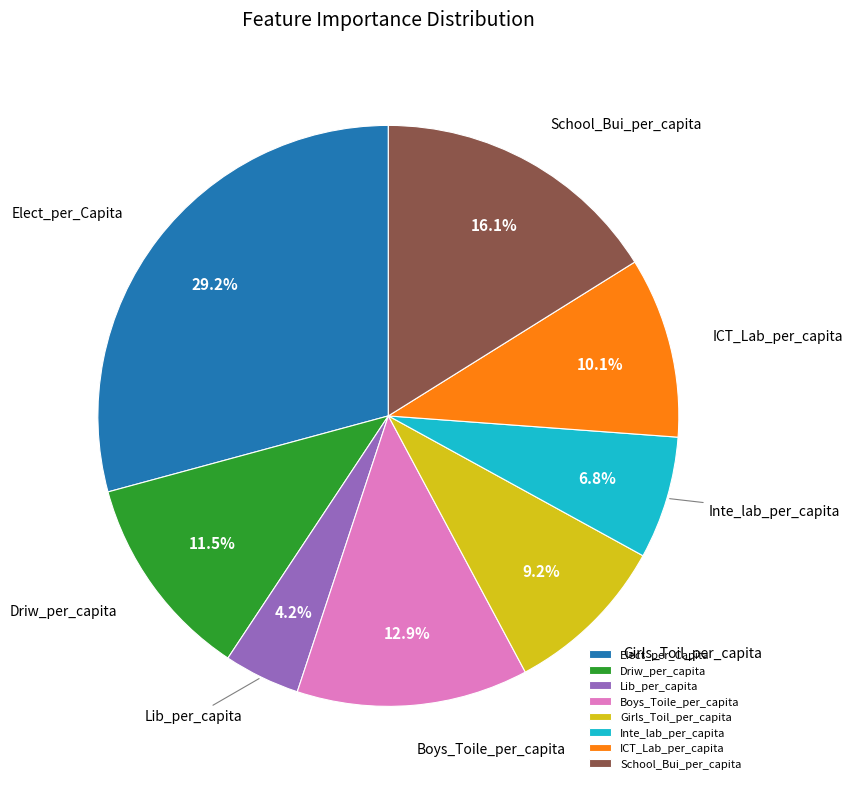

What percentage is the ICT_Lab_per_capita slice, to the nearest percent?

10%